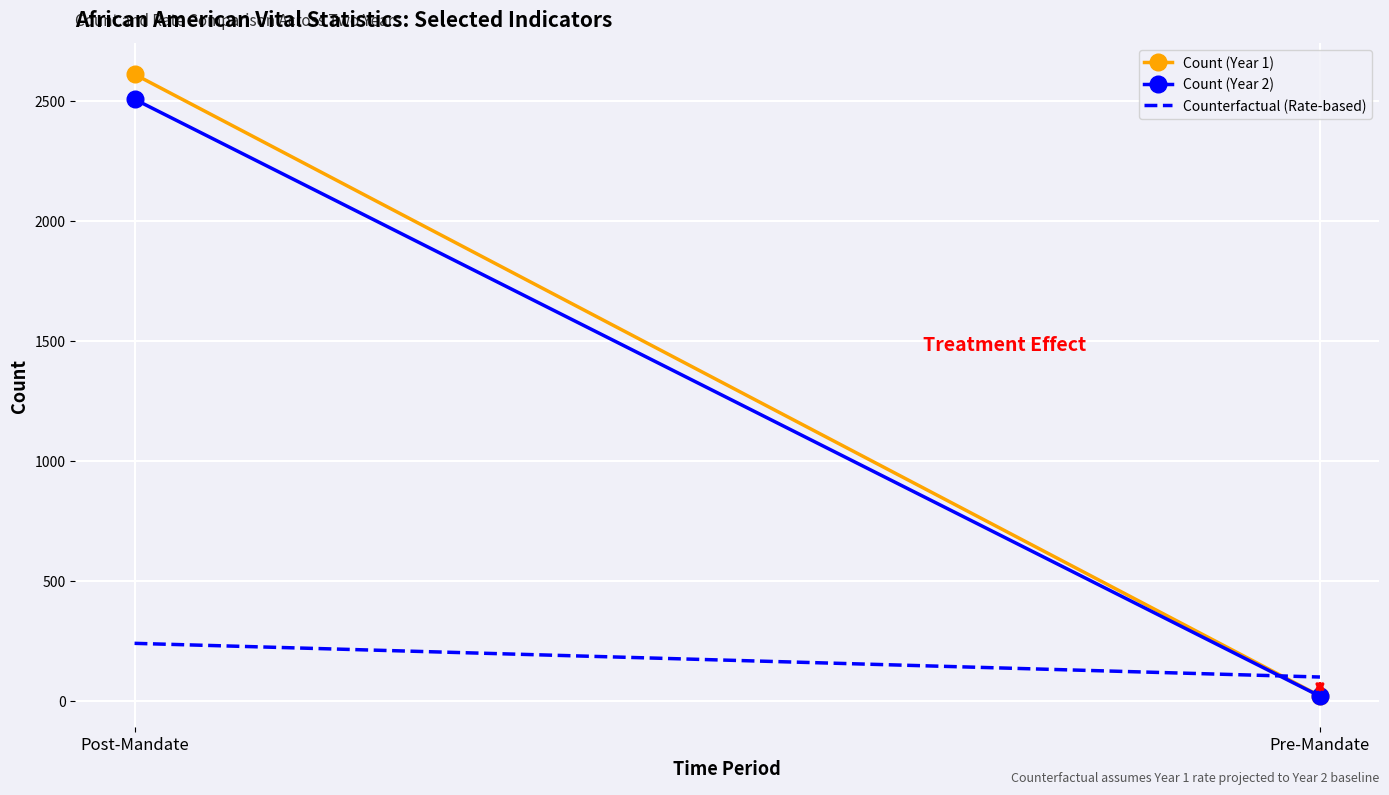

Which category has the lowest value in the Count (Year 2) series?

Pre-Mandate